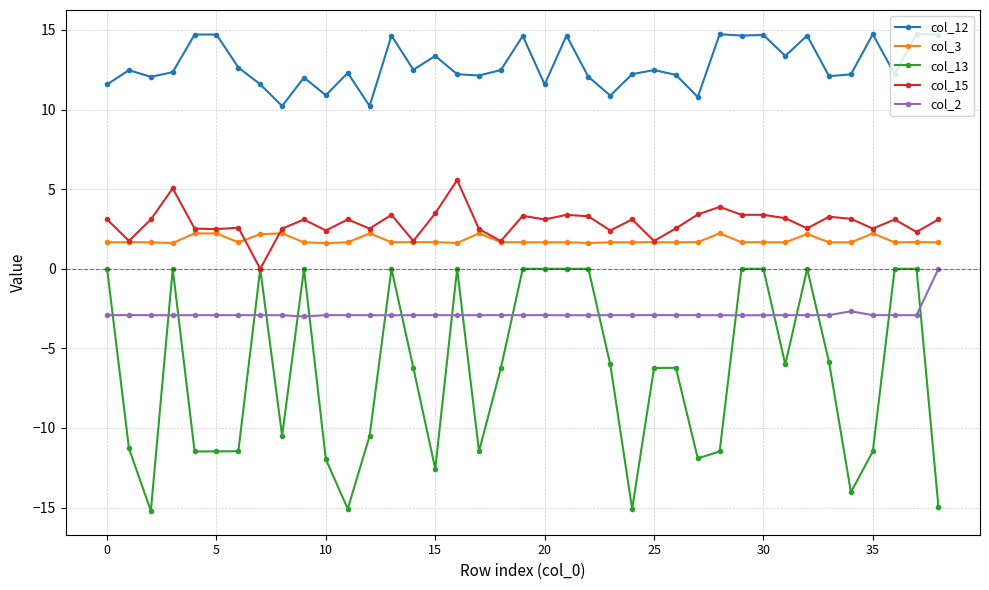

True or false: col_15 and col_12 intersect in this chart.

False